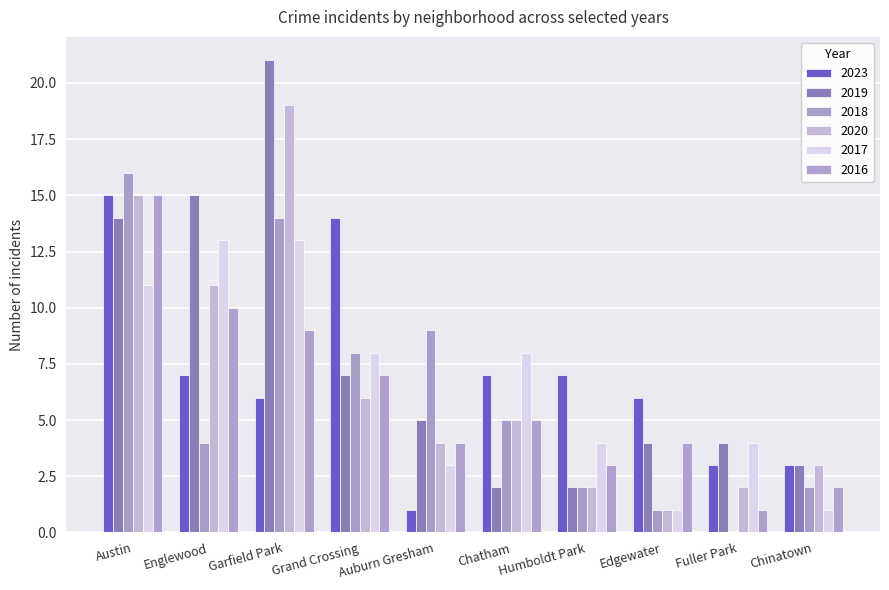

Does the chart contain stacked bars?

No